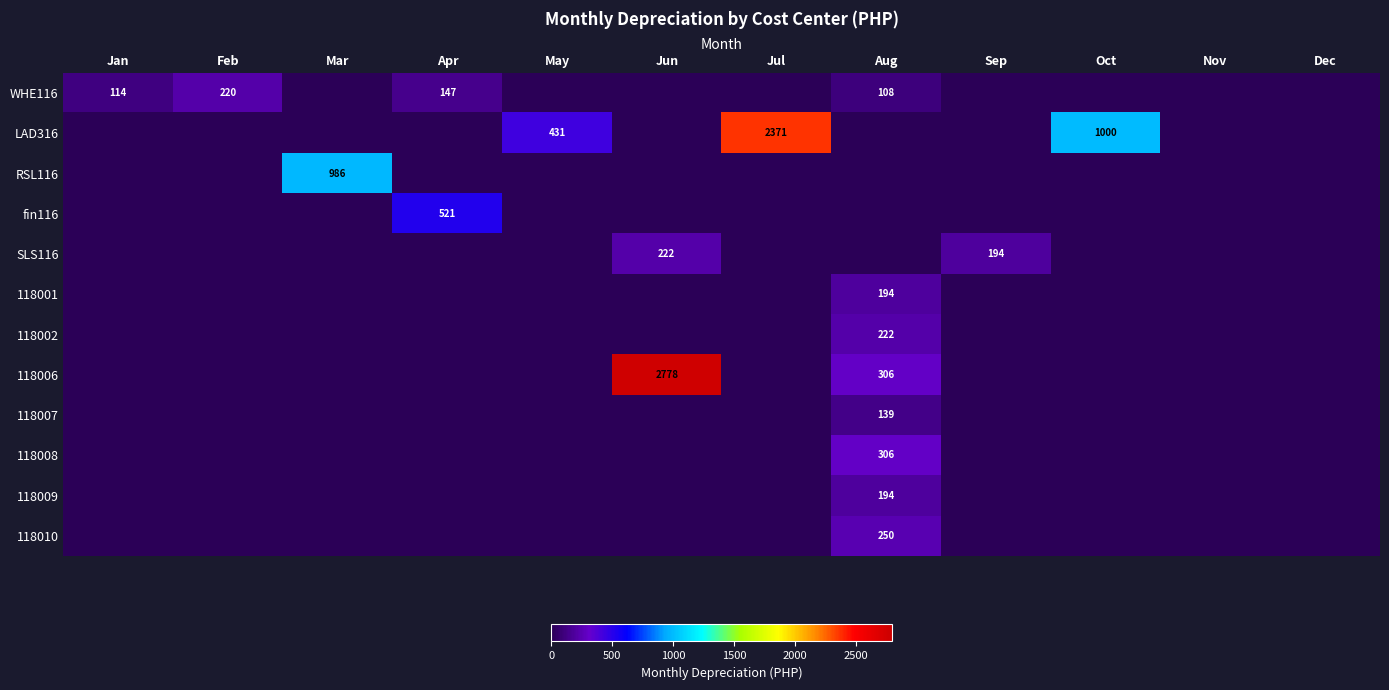

List the labels in order of RSL116 value, smallest first.

Jan, Feb, Apr, May, Jun, Jul, Aug, Sep, Oct, Nov, Dec, Mar